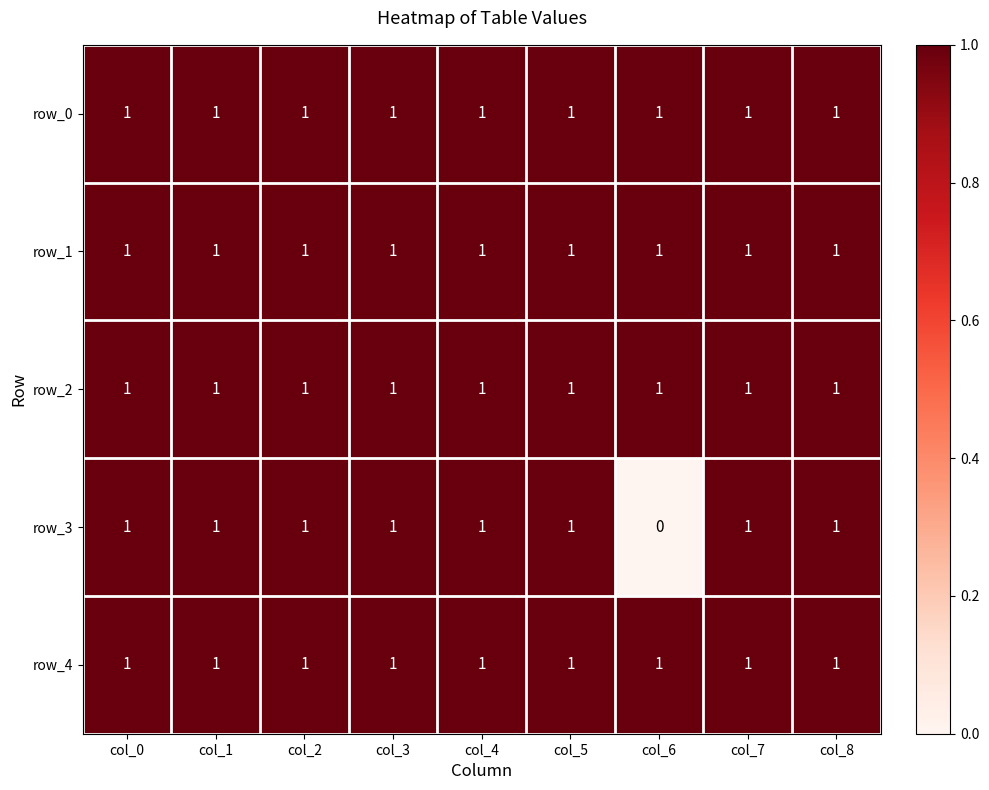

The value of row_3 at col_8 is 1. True or false?

True